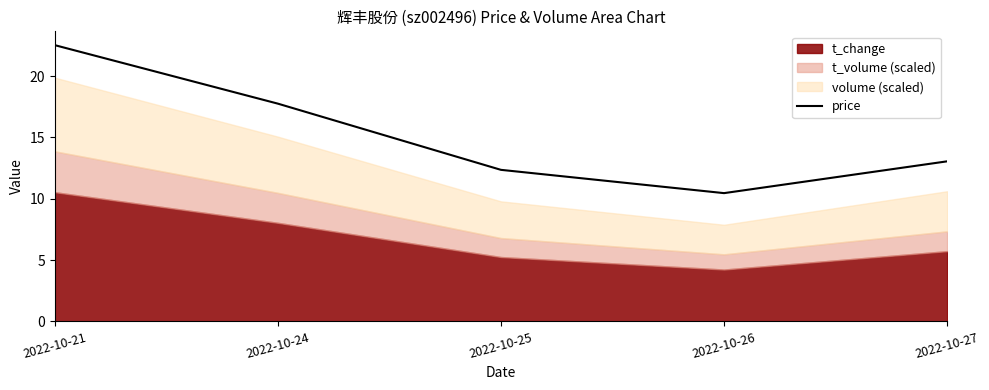

Is it true that price equals 12.1 at 2022-10-21?

False